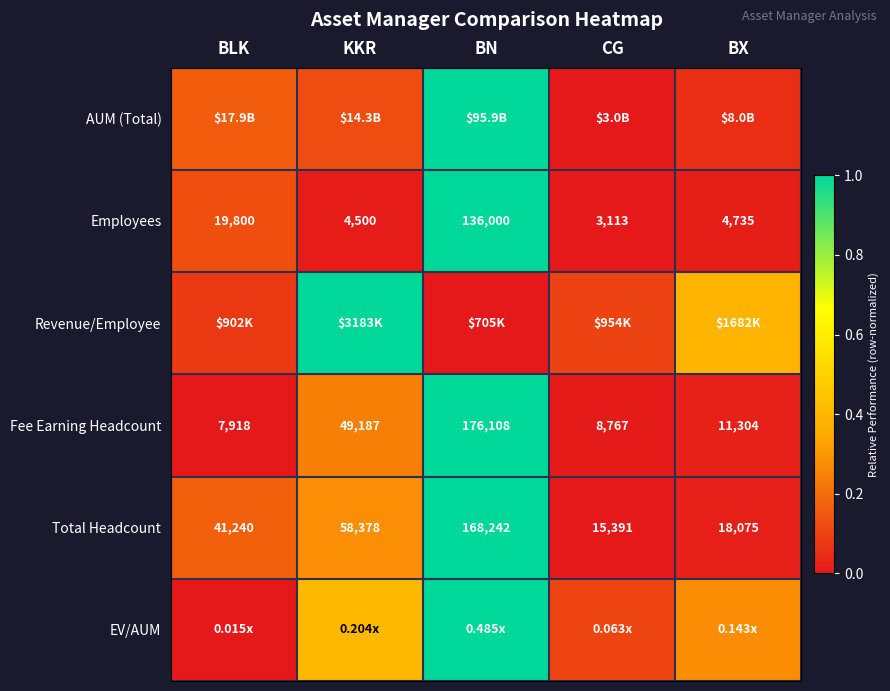

Which category has the highest value in the Employees series?

BN